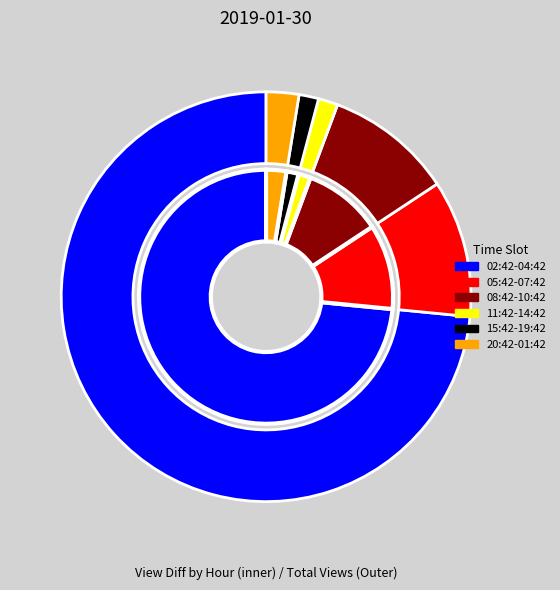

Which category has the smallest portion of the pie?

11:42